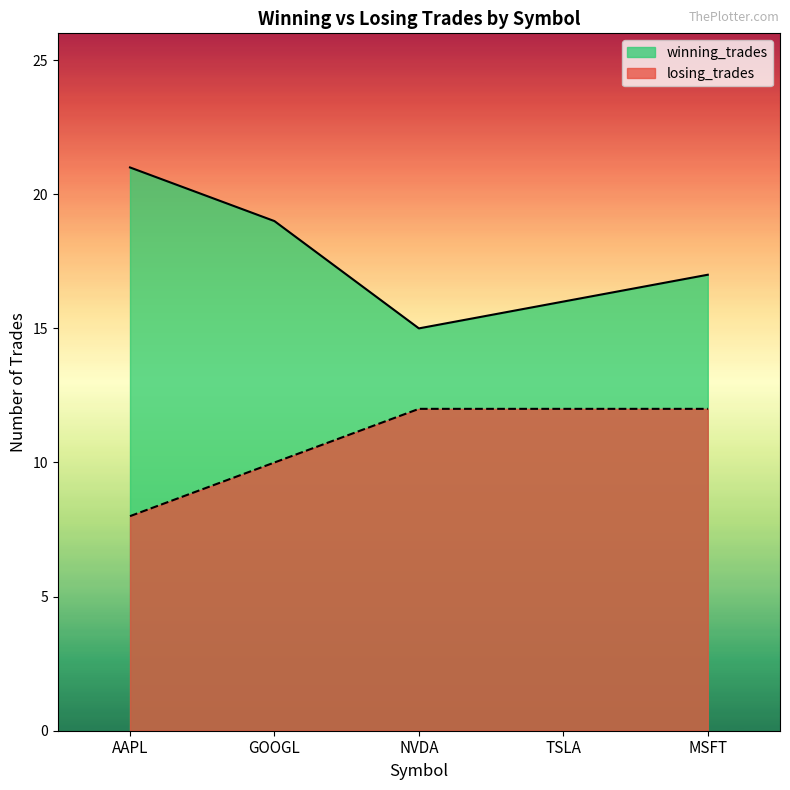

True or false: winning_trades has more than 0 interior local peaks.

False